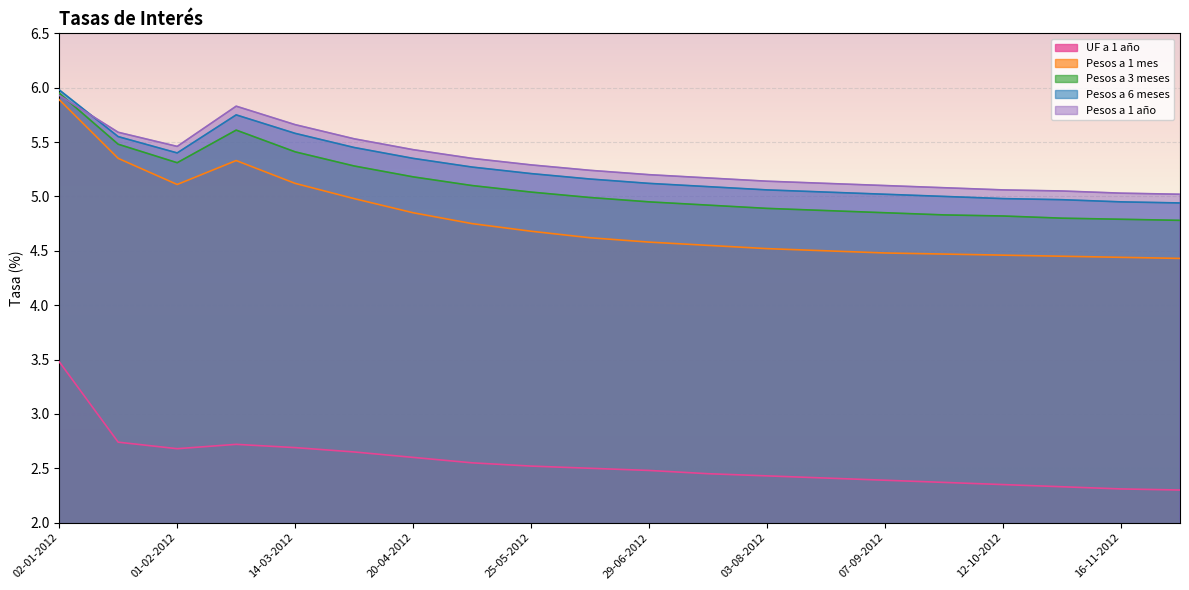

How many lines are shown in the chart?

5